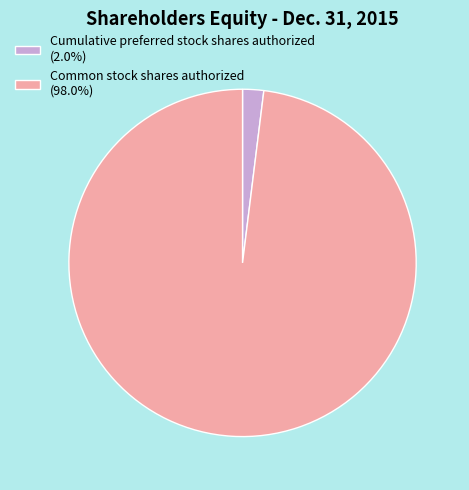

Is it true that Common stock shares authorized is 98% of the pie?

True